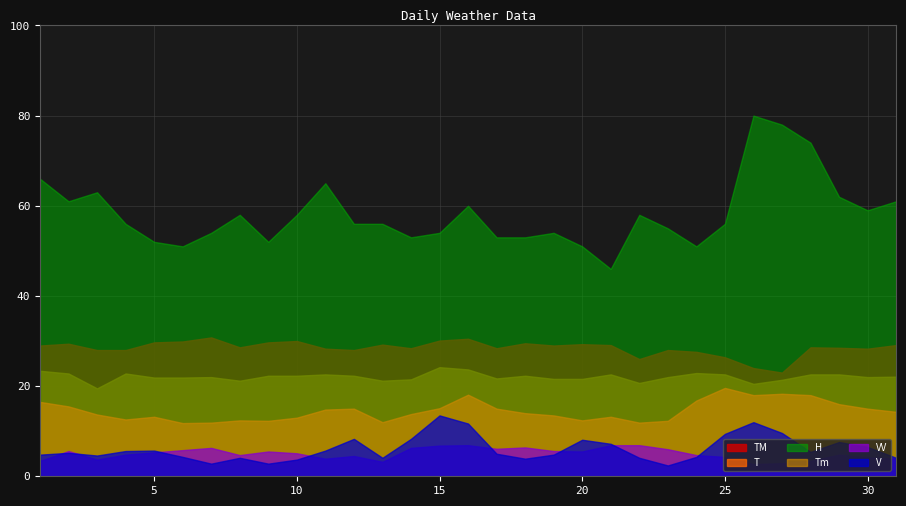

Does the chart have visible grid lines?

Yes